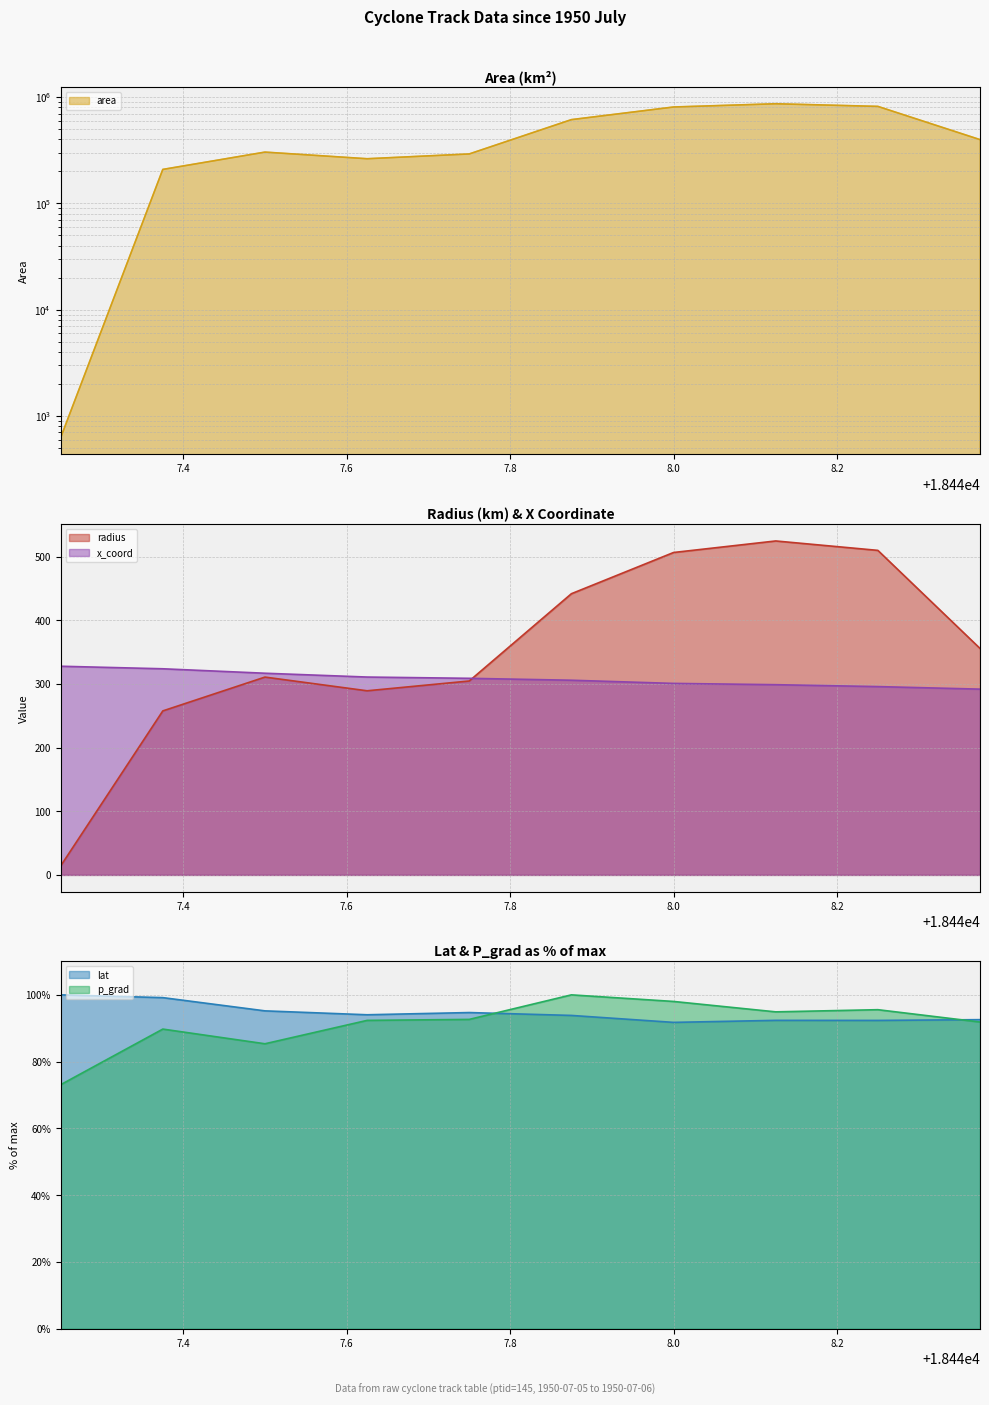

Which series has the widest spread of values?

area